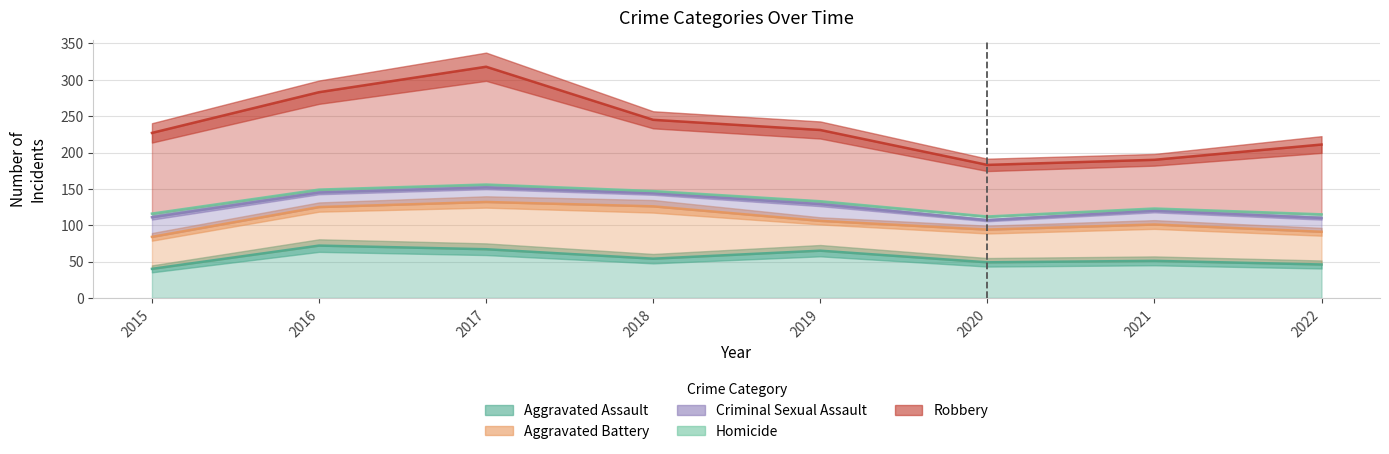

Which category has the lowest value across all series?

2018